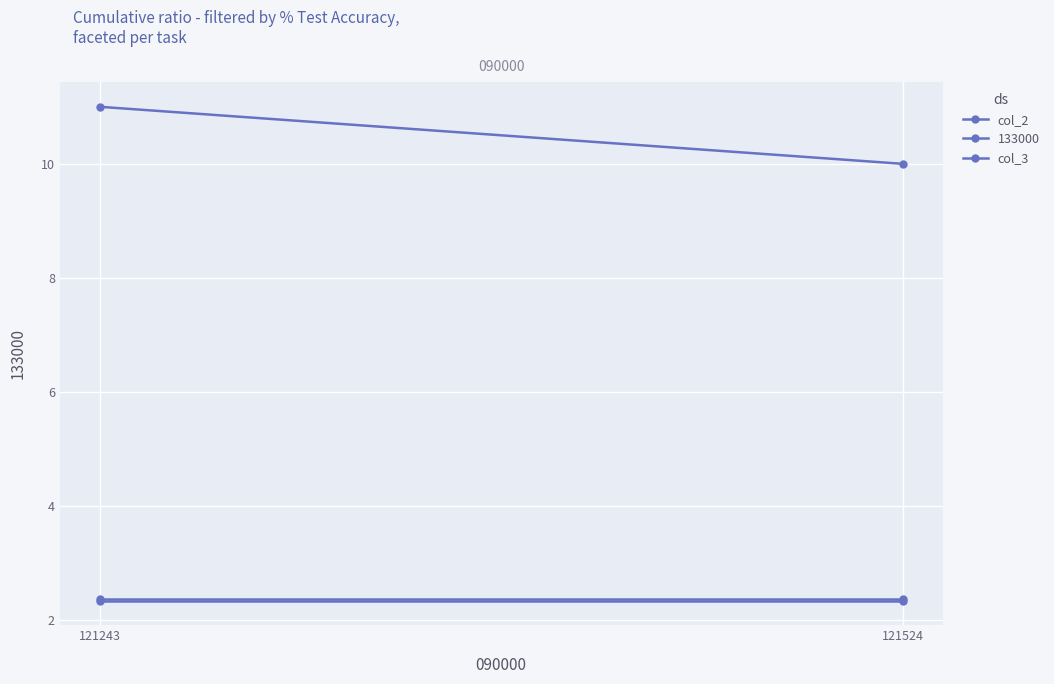

List the labels in order of col_2 value, largest first.

121243, 121524